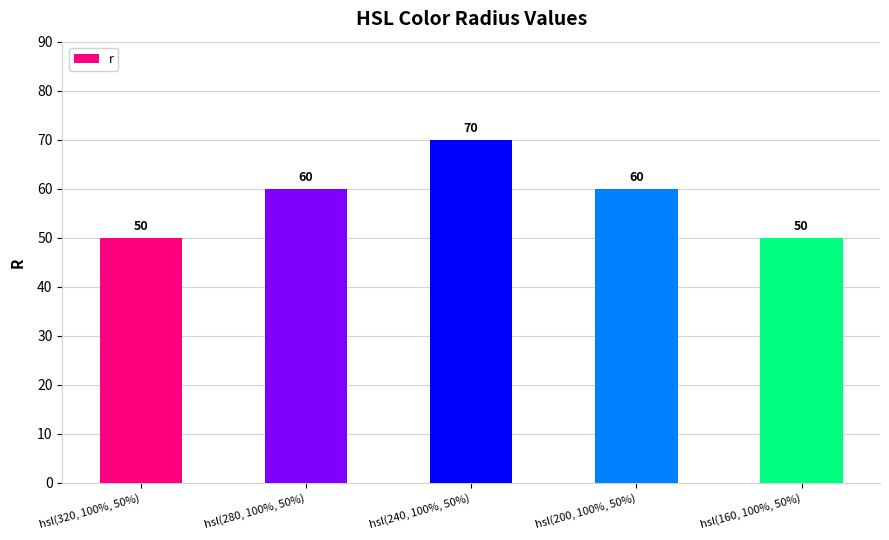

What value does the data have at hsl(280, 100%, 50%), to the nearest 5?

60